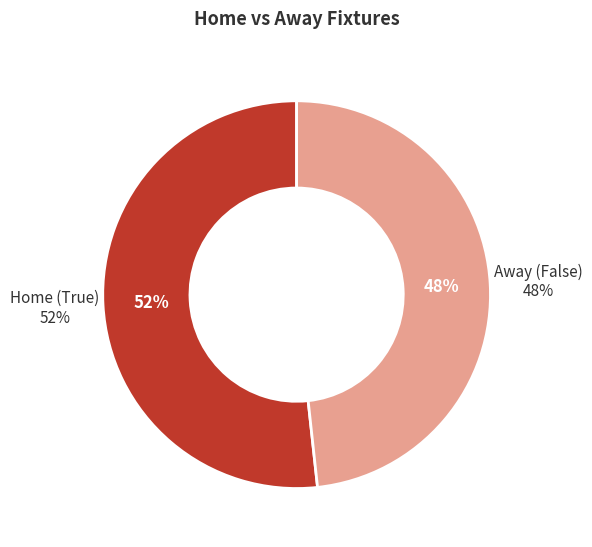

Does False represent more than half of the total?

No